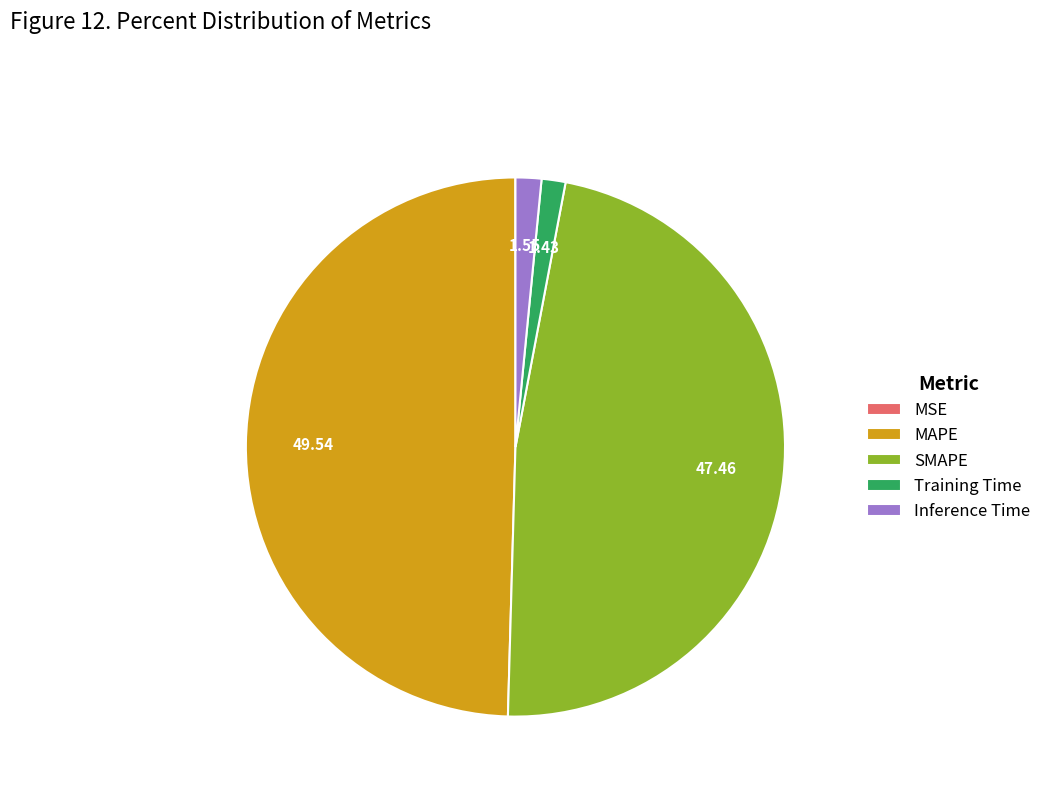

Which has a higher value, MAPE or SMAPE?

MAPE